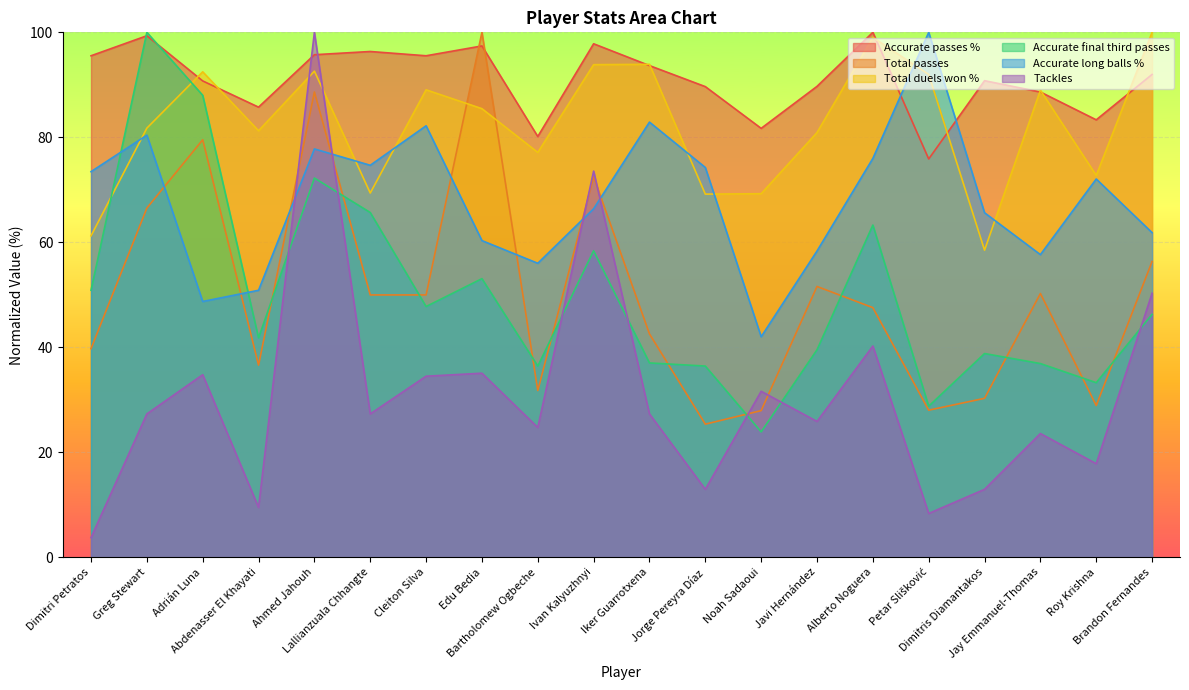

What is the difference between the maximum and minimum values in the Accurate final third passes series?

76.1